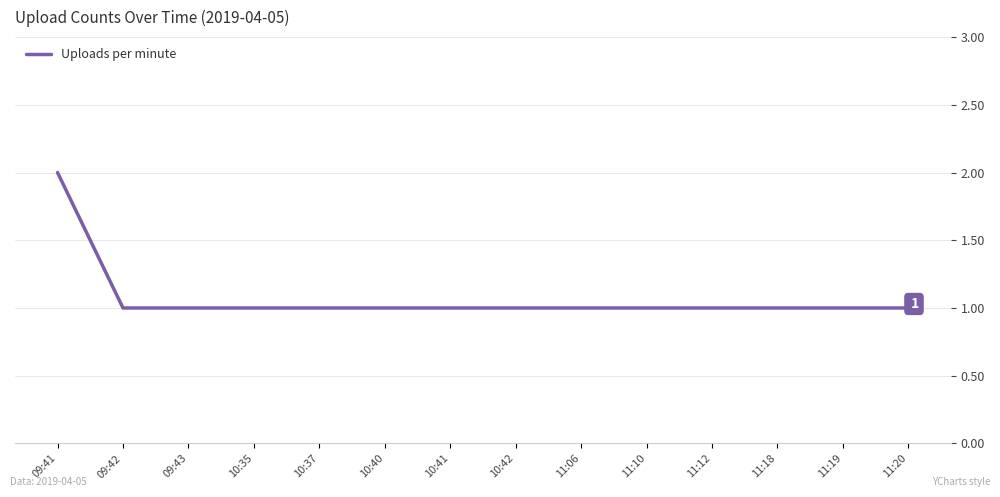

Approximately how many times larger is the value at 11:12 compared to 11:18?

1.0